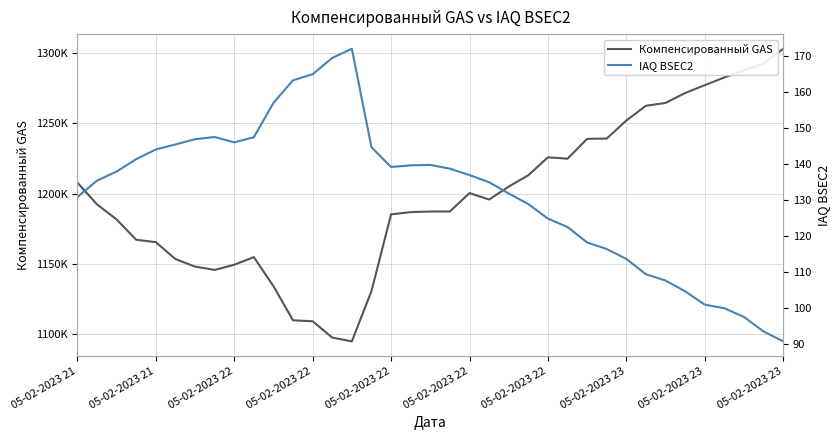

Rank the series by their maximum value, from highest to lowest.

Компенсированный GAS, IAQ BSEC2